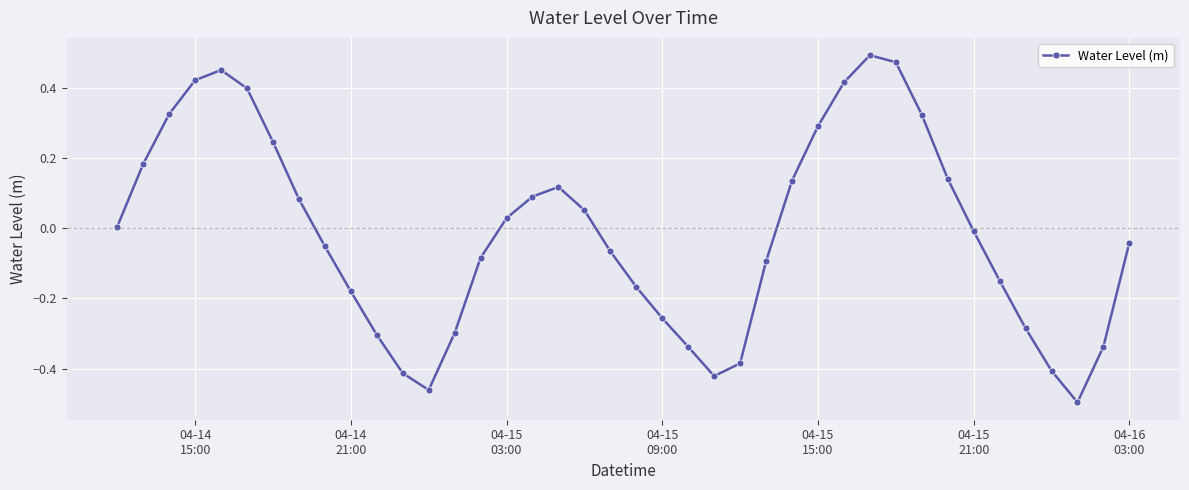

How many points are higher than both their immediate neighbors (excluding endpoints)?

3